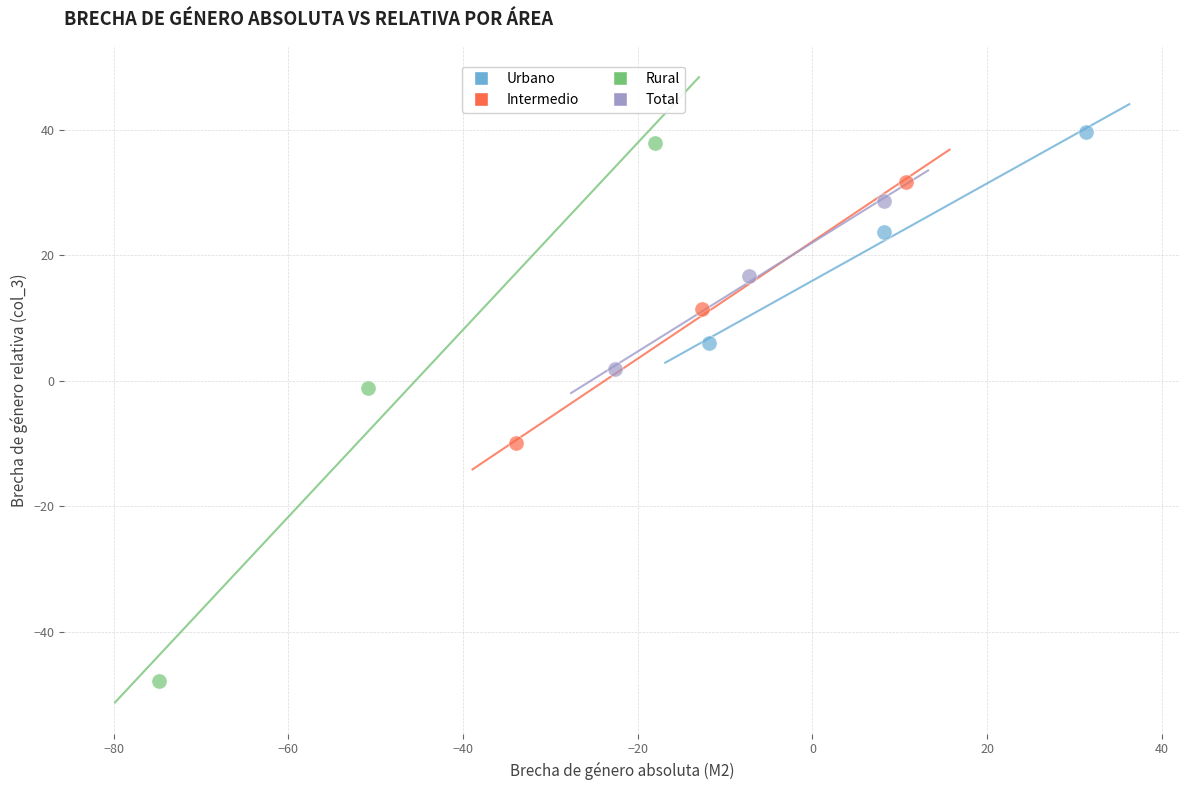

Which series has the widest spread of Y values?

Rural